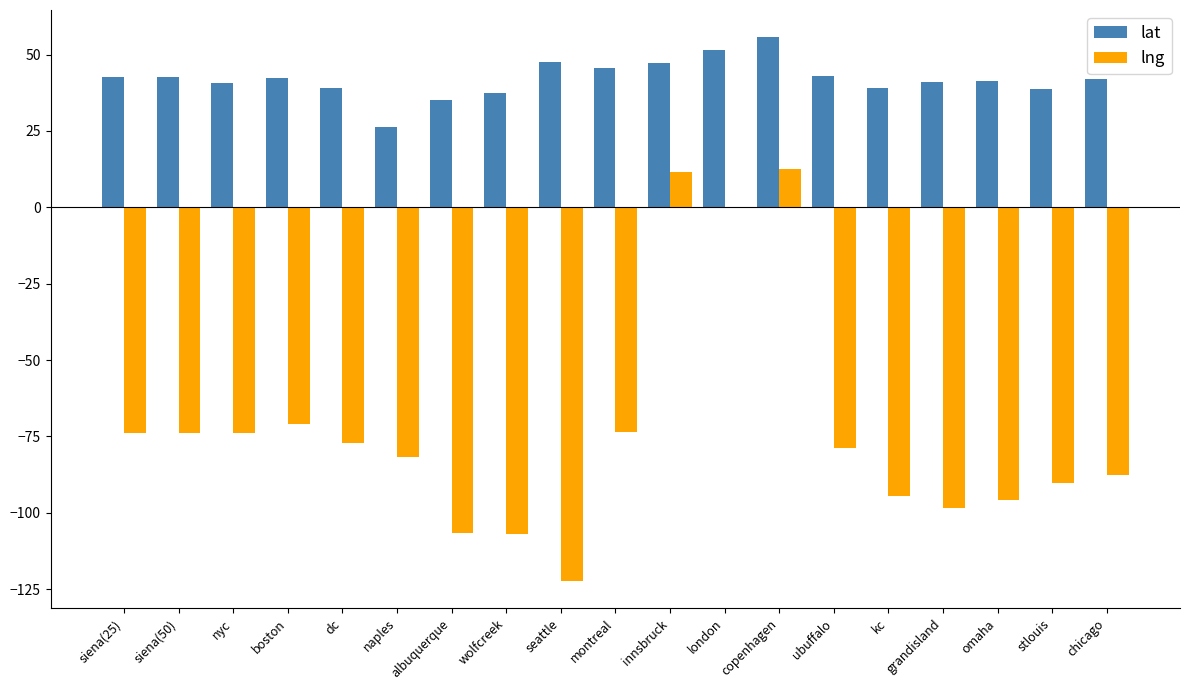

Between siena(50) and copenhagen, which series saw the biggest shift?

lng